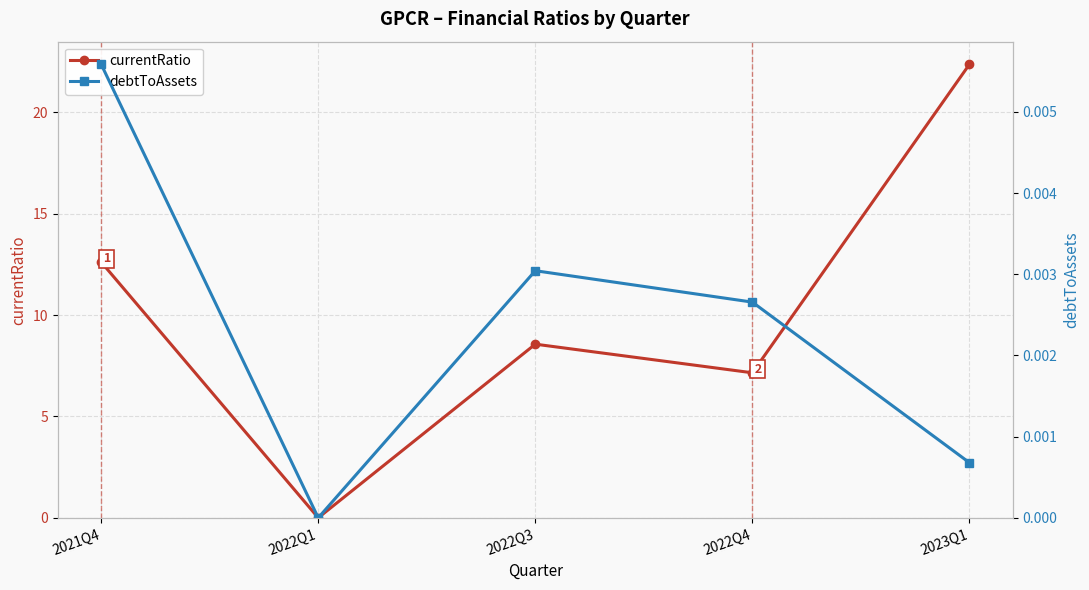

How many interior local valleys does the currentRatio series have?

2